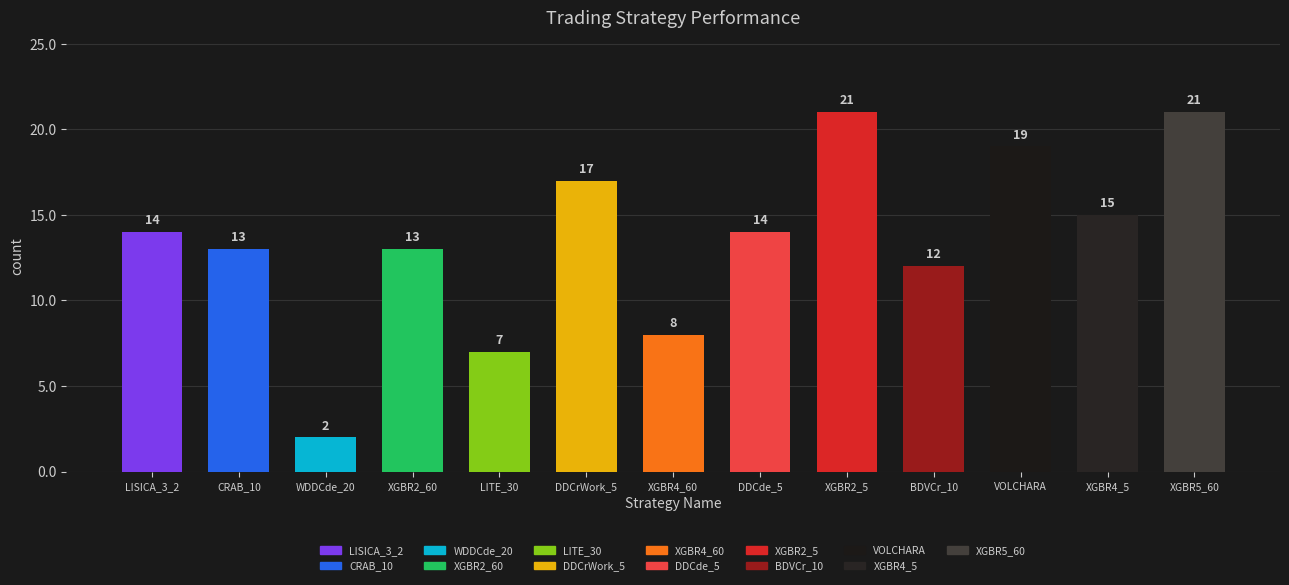

Is it true that the value at BDVCr_10 is 8?

False